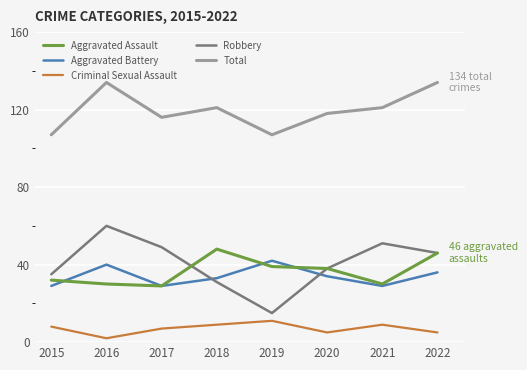

Read the Total value at 2022, to the nearest 10.

130